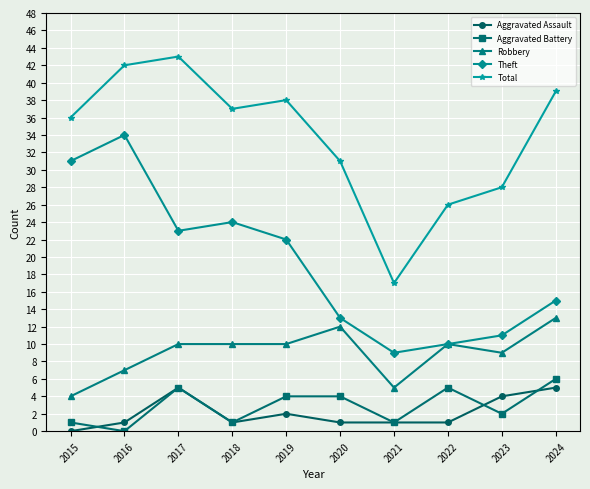

List the series in order of their peak value, highest first.

Total, Theft, Robbery, Aggravated Battery, Aggravated Assault